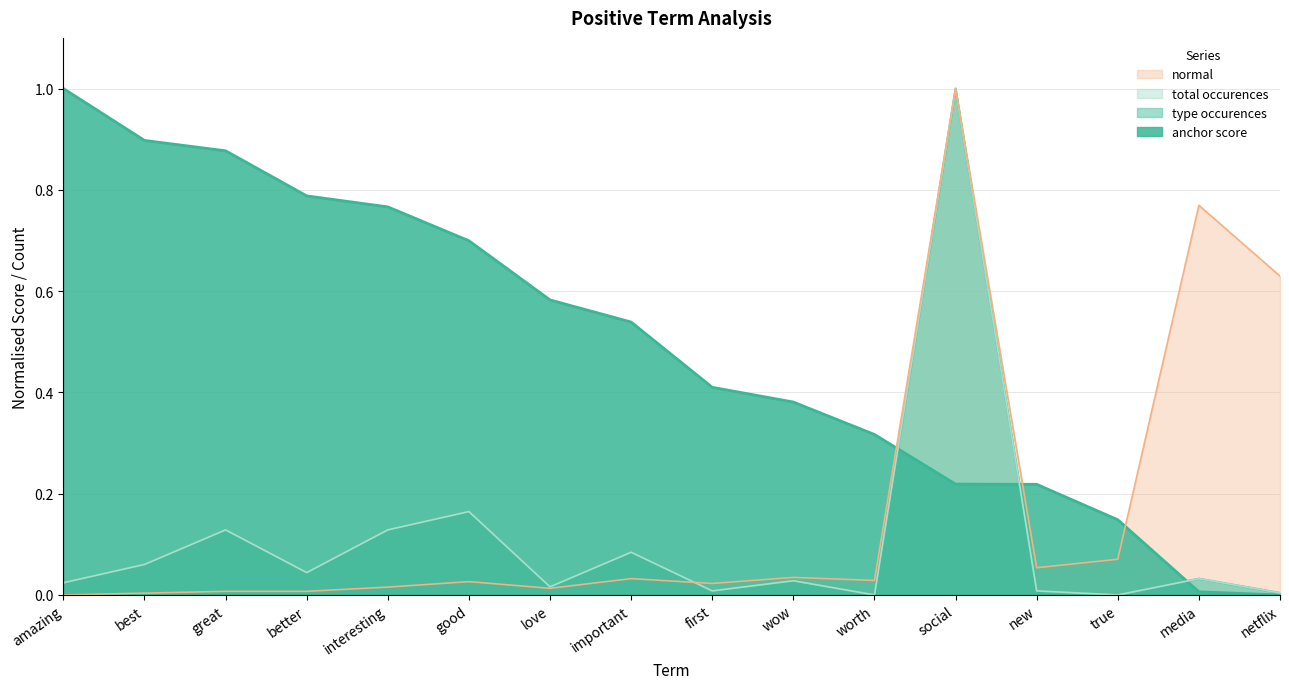

At which category does normal reach its first local valley?

love